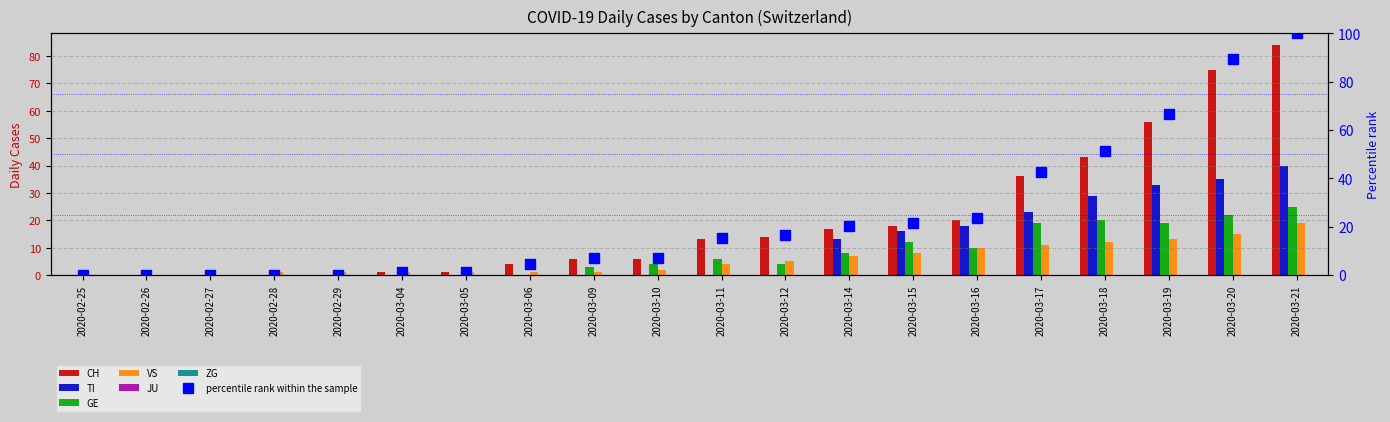

At which label does GE reach its peak?

2020-03-21